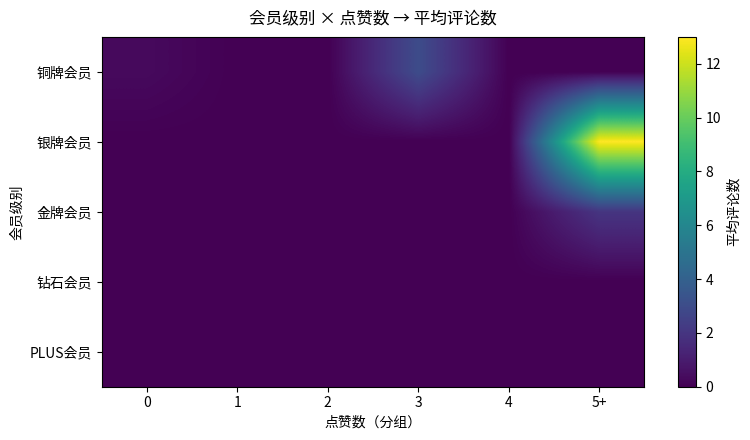

What is the total value across all series at 0?

0.3